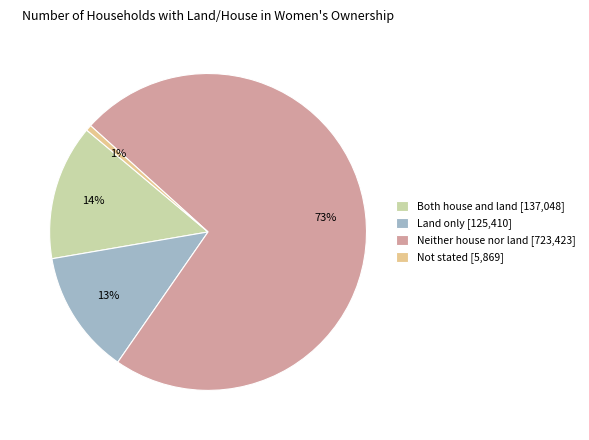

Combined, do Not stated [5,869] and Land only [125,410] account for over 50%?

No